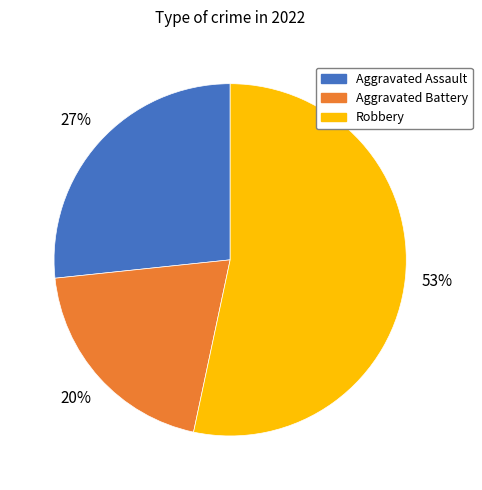

To the nearest percent, what is the average slice percentage?

33%